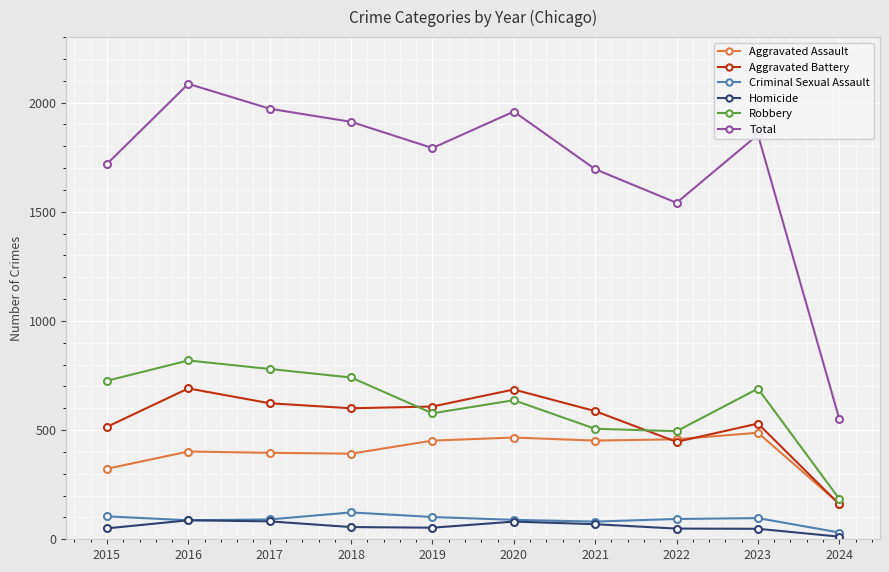

What is the maximum value for Aggravated Assault?

488